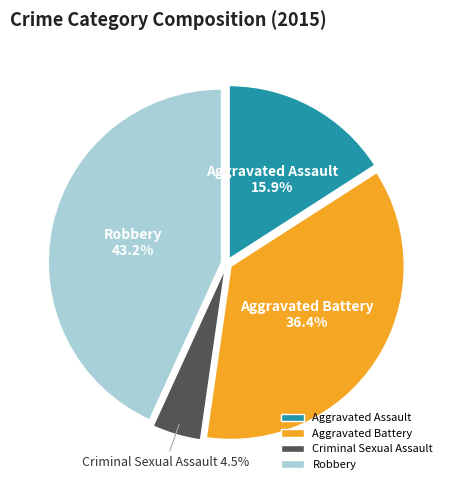

Is Criminal Sexual Assault the majority of the pie?

No